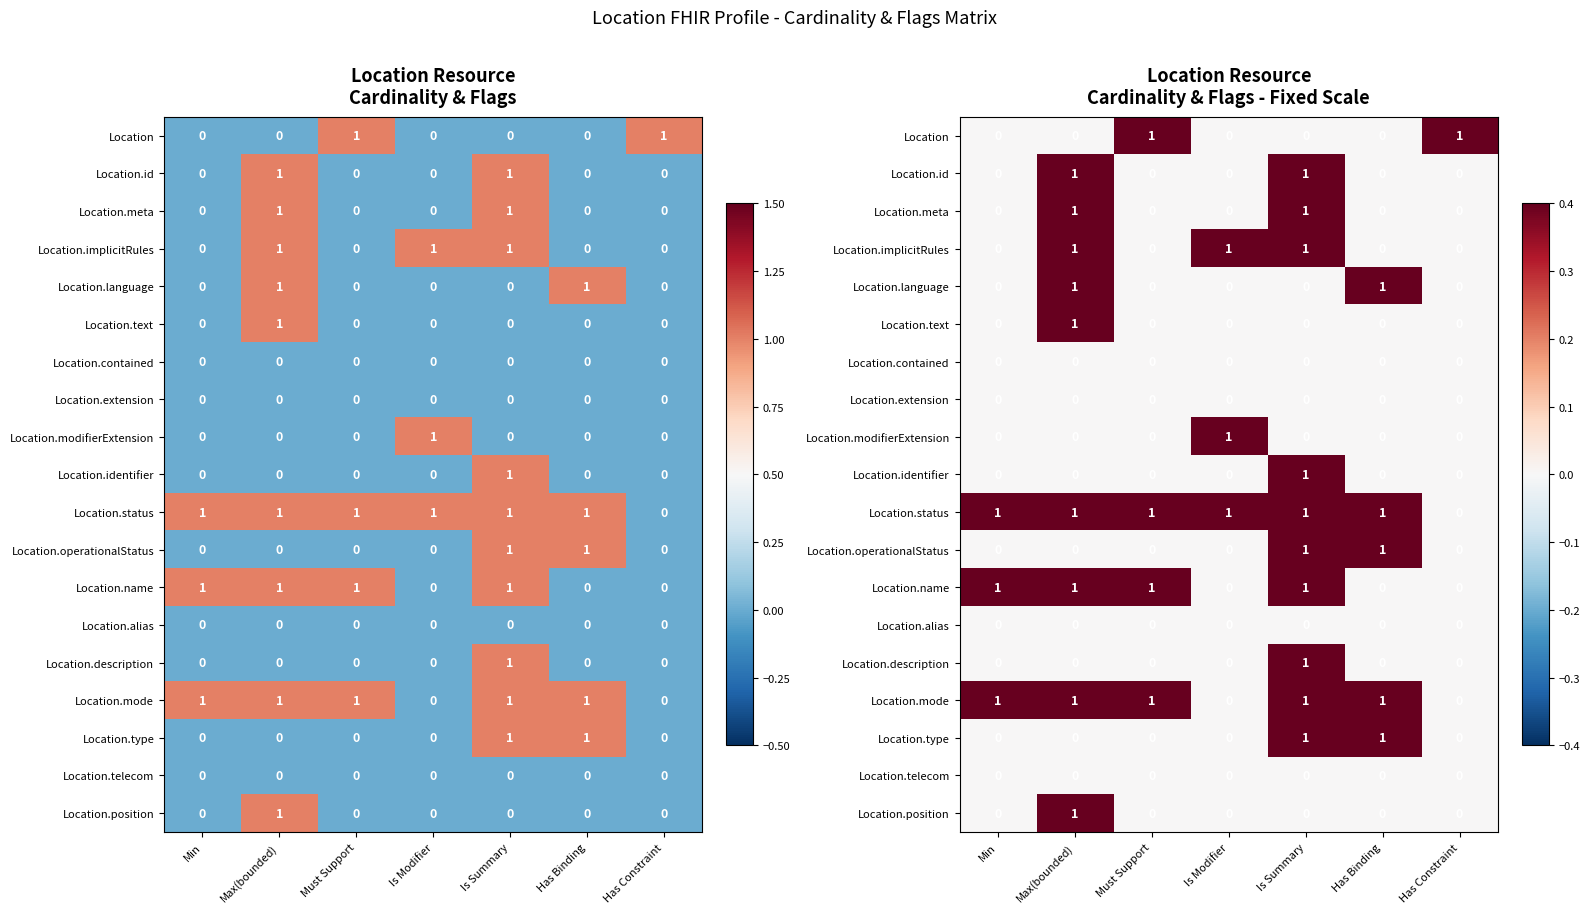

How many values in Location.type are above zero?

2